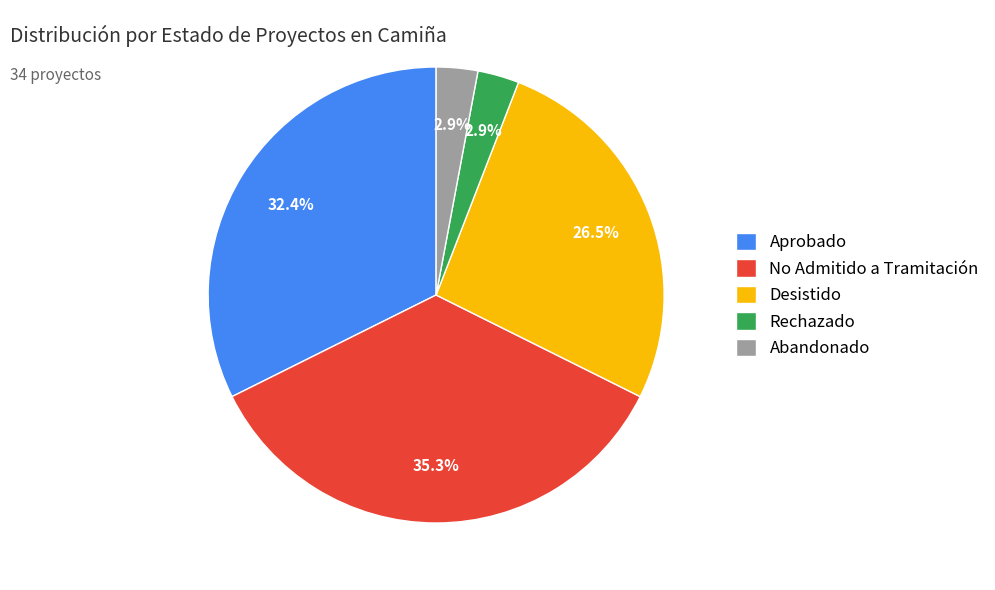

Between Aprobado and Desistido, which is larger?

Aprobado